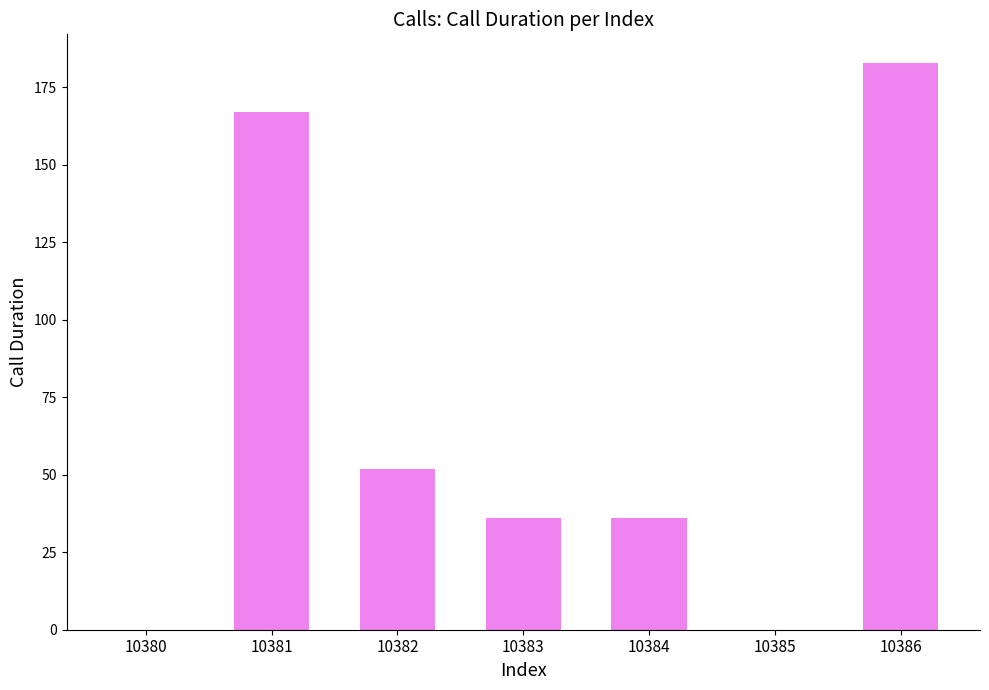

The value at 10384 is 21. True or false?

False